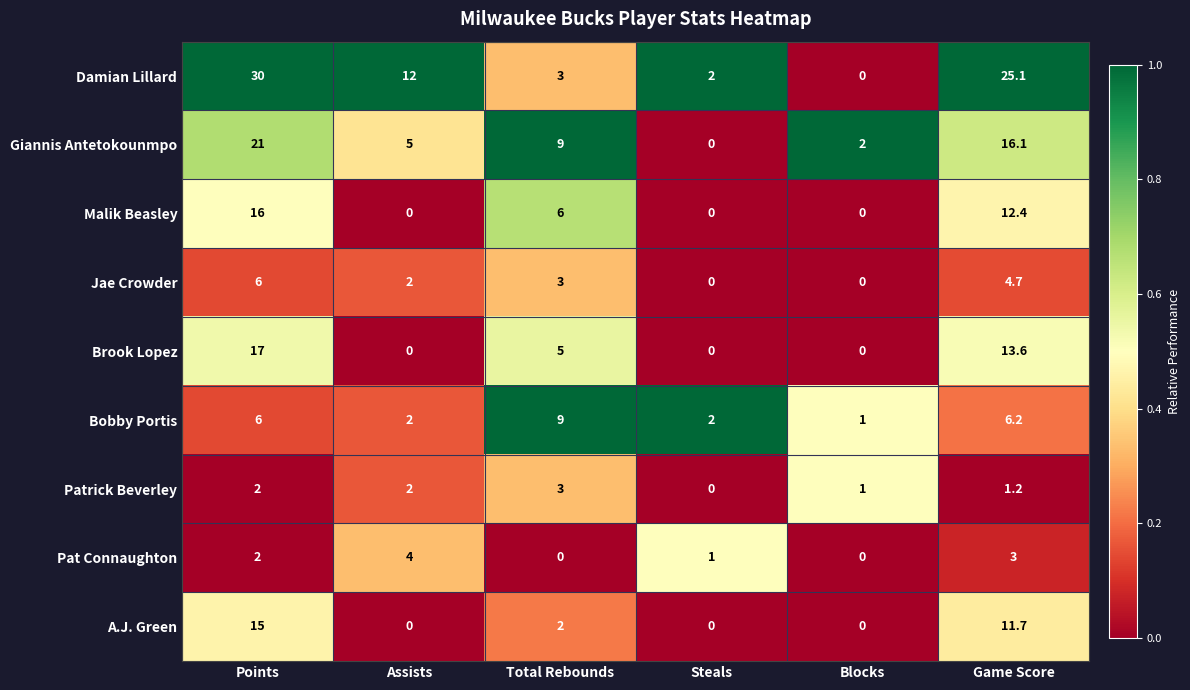

The Patrick Beverley series shows 2.0 at Points. True or false?

True